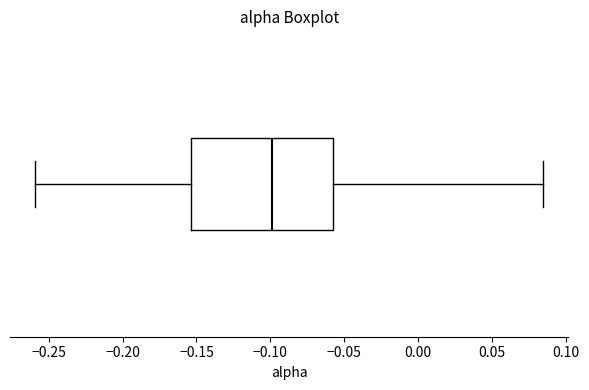

Read this box plot against the x-axis: the position of the median line, the range covered by the box, and the ends of both whiskers. The values are not printed on the chart, so give them approximately, as read against the axis.

median -0.100, box -0.155 to -0.060, whiskers -0.260 to 0.085